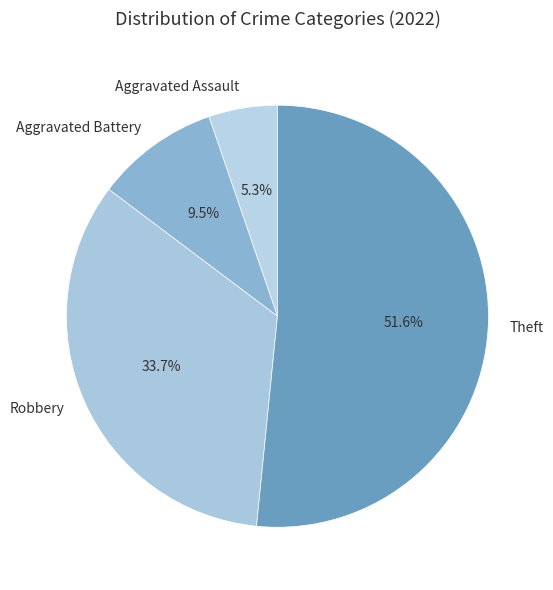

What is the ratio of the value at Robbery to the value at Aggravated Assault?

6.4